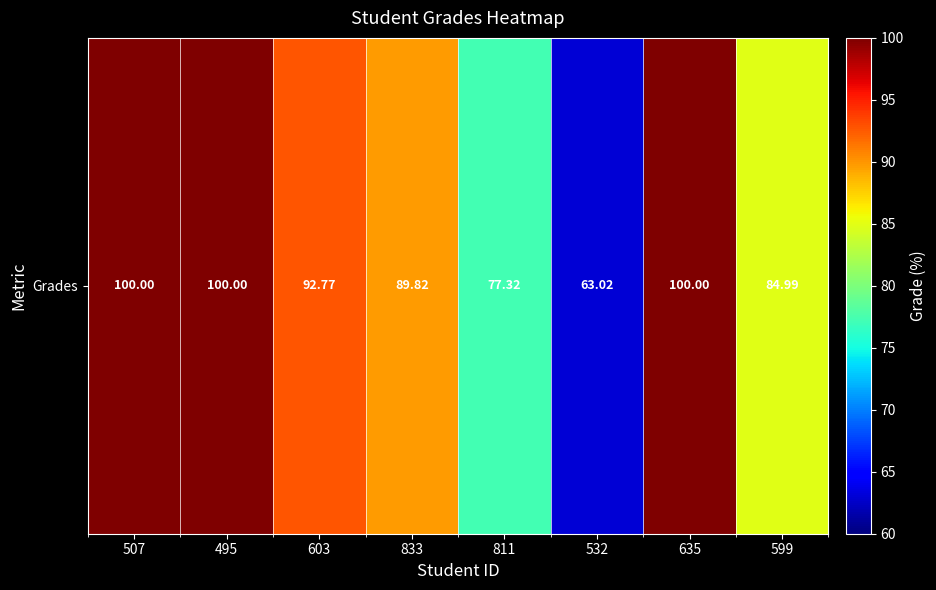

What is the difference between the values at 599 and 811?

7.7